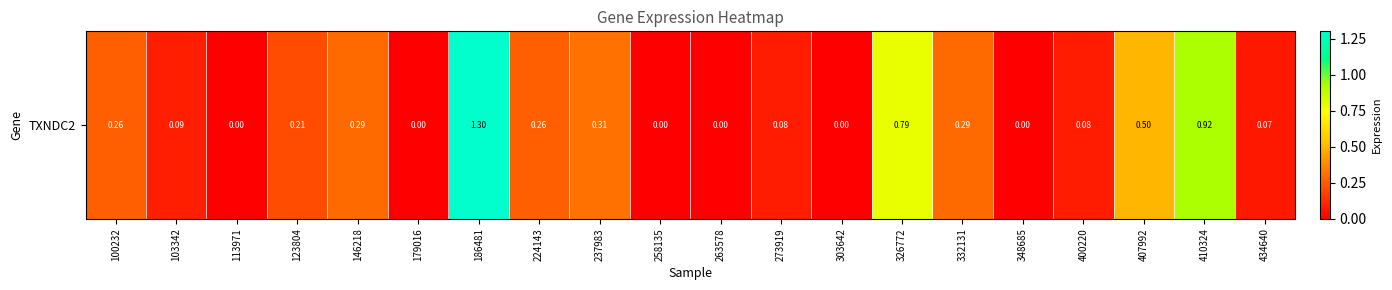

Rank the categories by value from highest to lowest.

186481, 410324, 326772, 407992, 237983, 146218, 332131, 100232, 224143, 123804, 103342, 273919, 400220, 434640, 113971, 179016, 258135, 263578, 303642, 348685